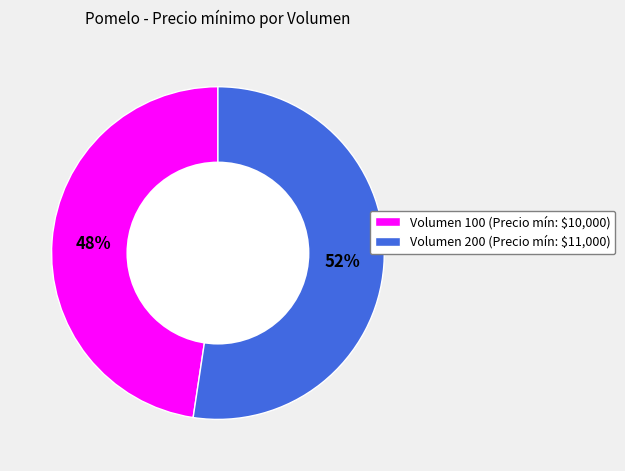

The Volumen 200 (Precio mín: $11,000) slice represents 52% of the pie. True or false?

True